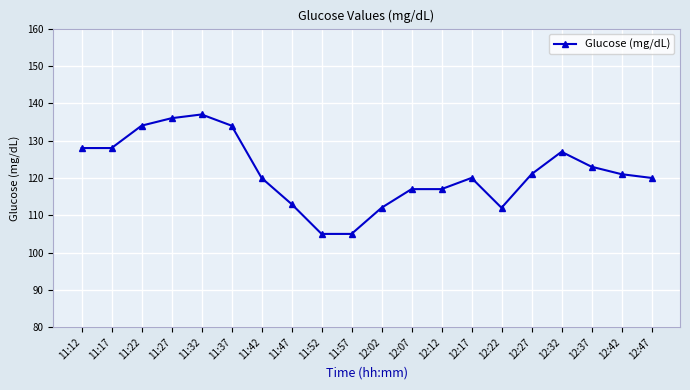

Is this an area chart (filled region under the line)?

No